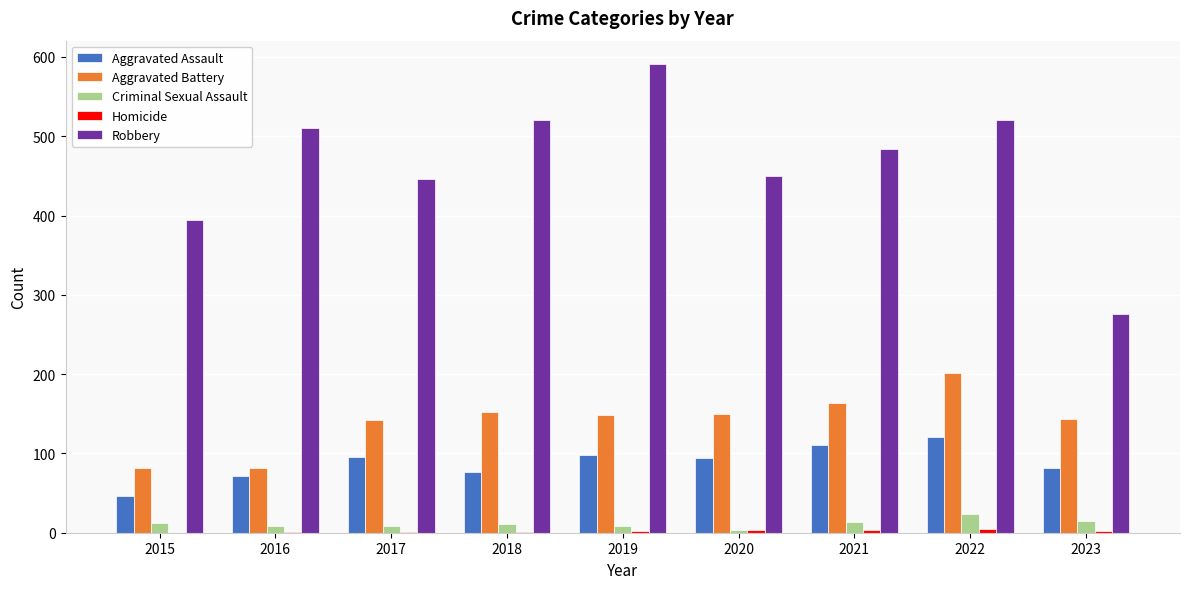

What is the maximum value for Aggravated Assault?

121